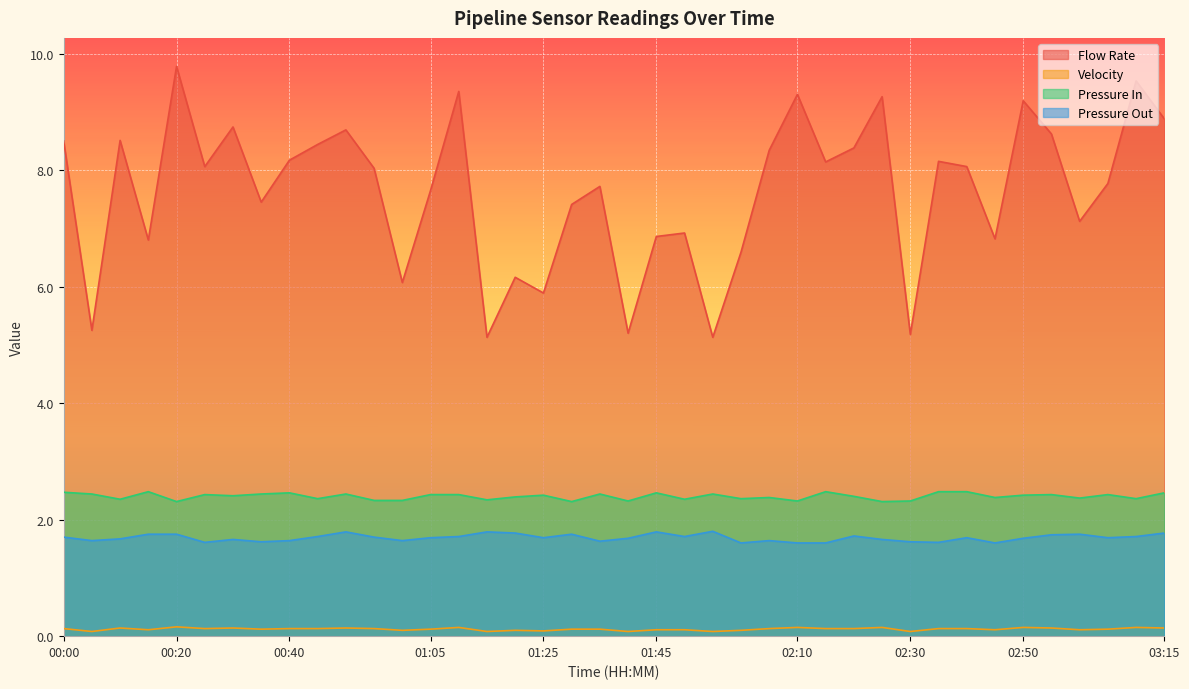

At which category does Velocity reach its first local valley?

00:05